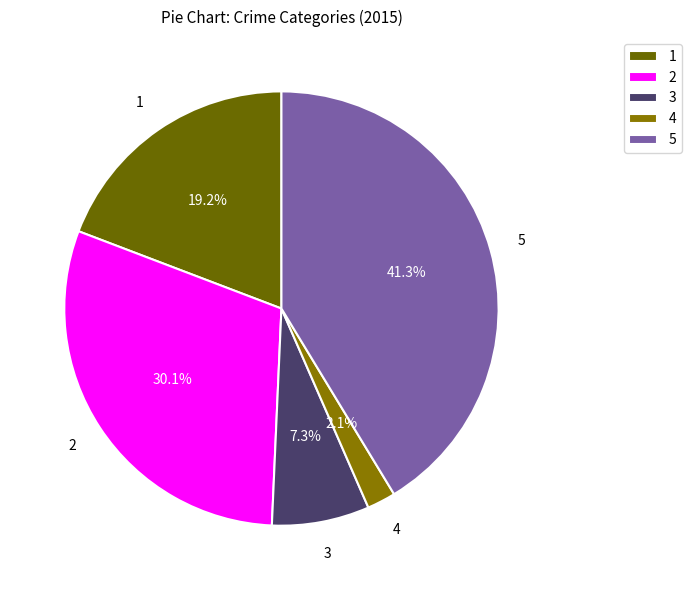

Rank the categories by value from highest to lowest.

5, 2, 1, 3, 4